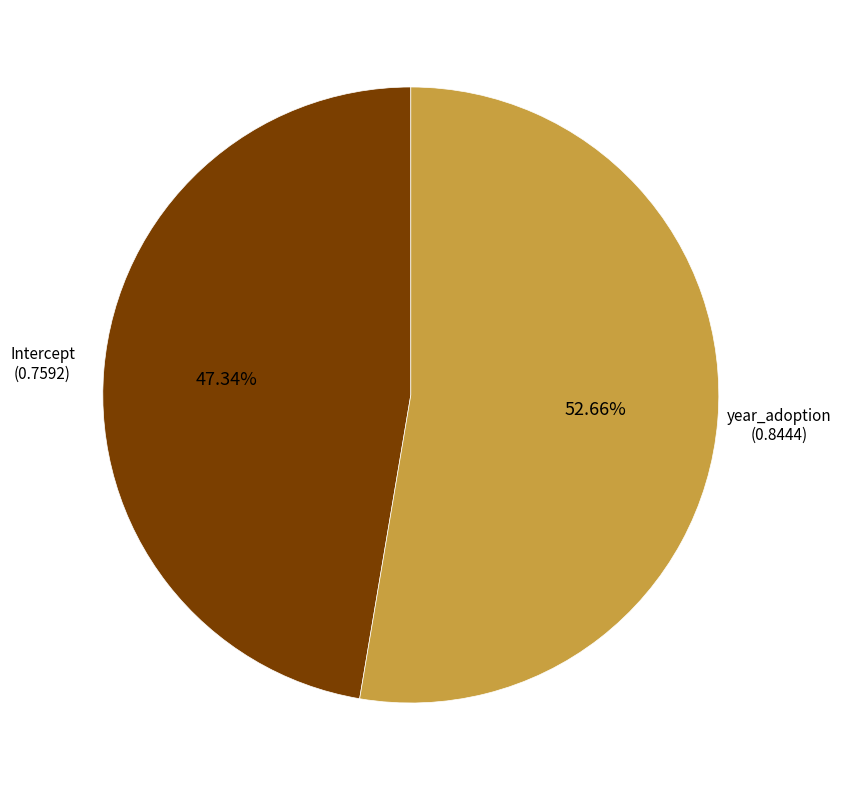

Does any single category account for the majority?

Yes